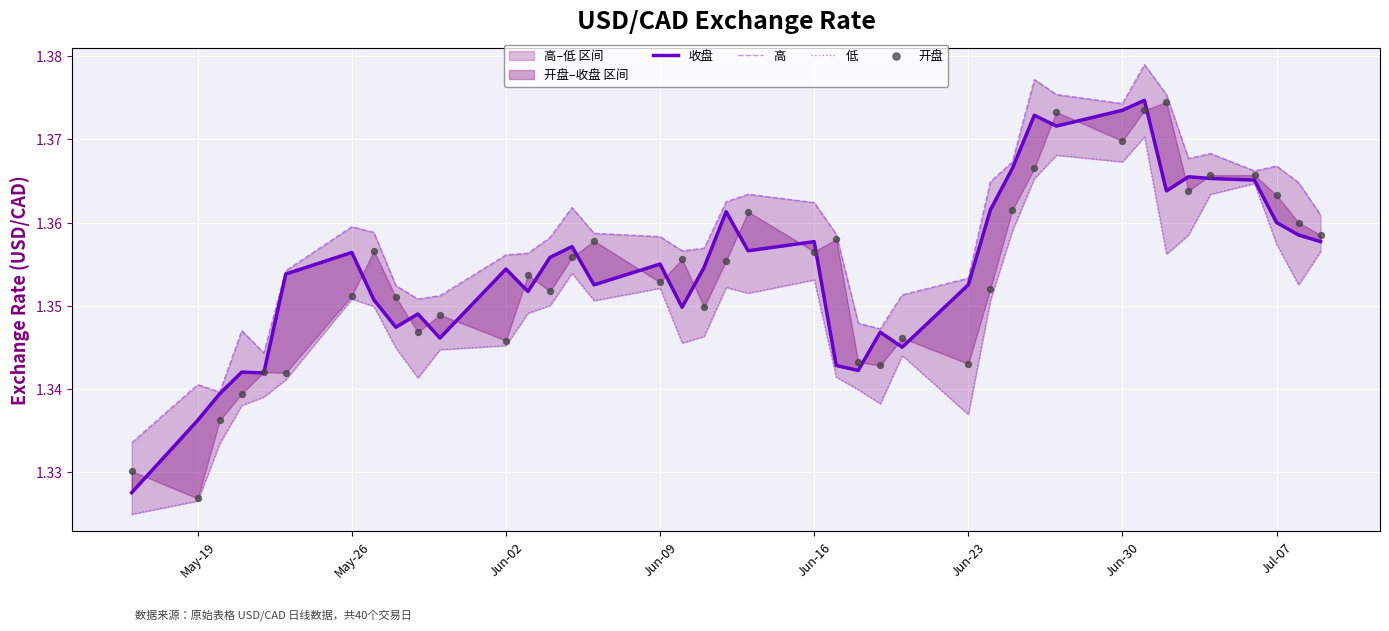

At how many categories does at least one series exceed 1?

40